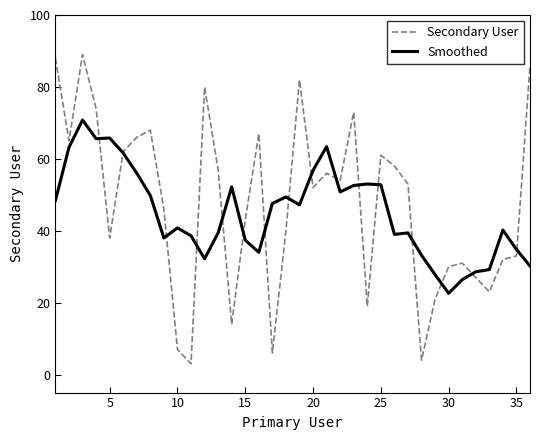

How many lines are shown in the chart?

2